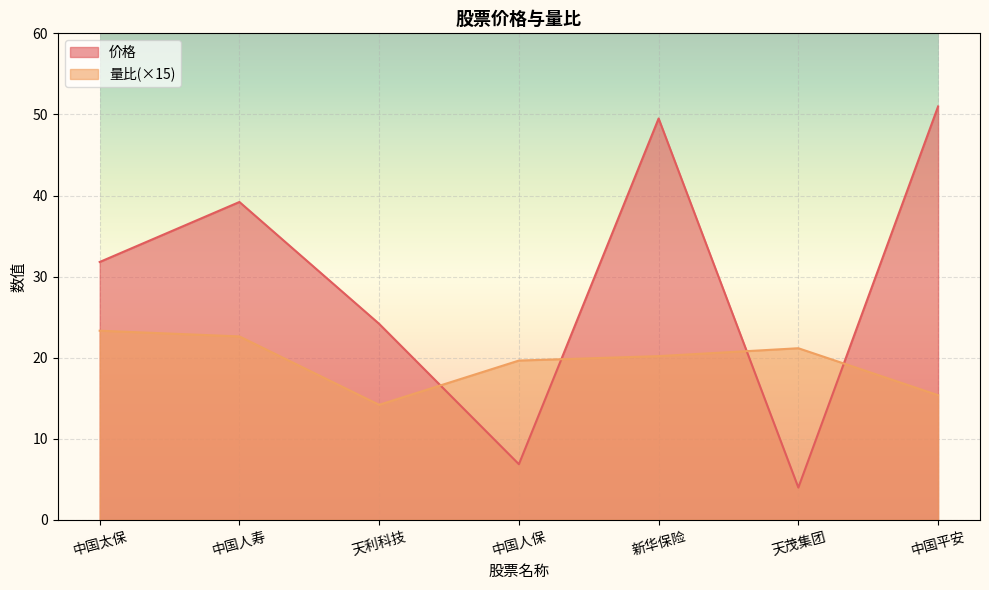

Where do 价格 and 量比 first cross each other?

天利科技 and 中国人保